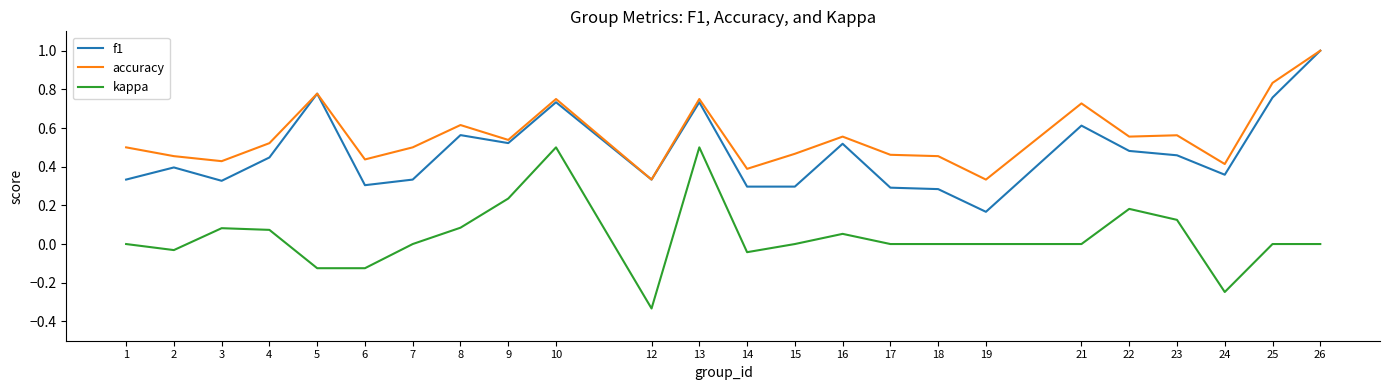

At which category does accuracy reach its first local peak?

5